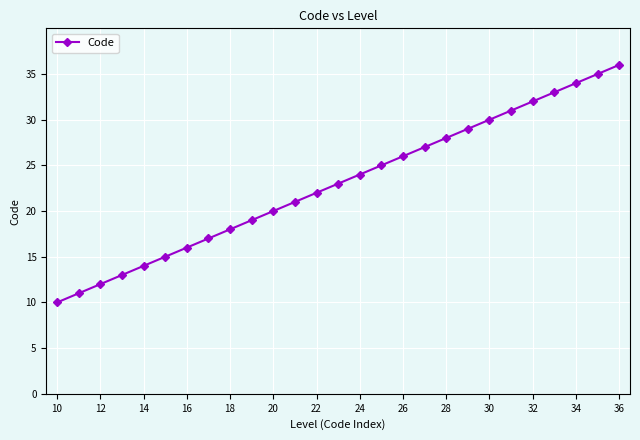

Reading left to right, list all the values displayed in this chart.

10	11	12	13	14	15	16	17	18	19	20	21	22	23	24	25	26	27	28	29	30	31	32	33	34	35	36